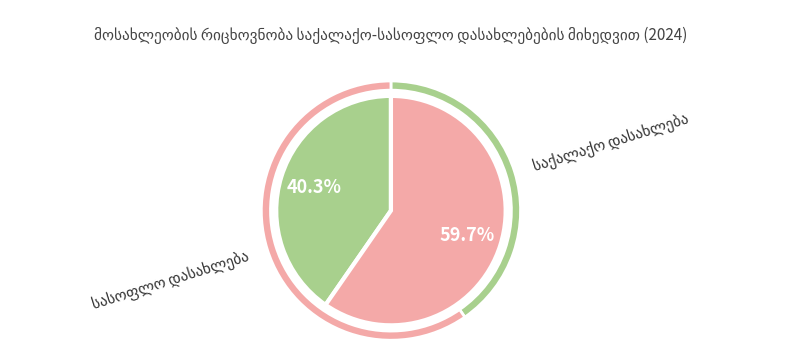

True or false: სასოფლო დასახლება accounts for 60% of the total.

True